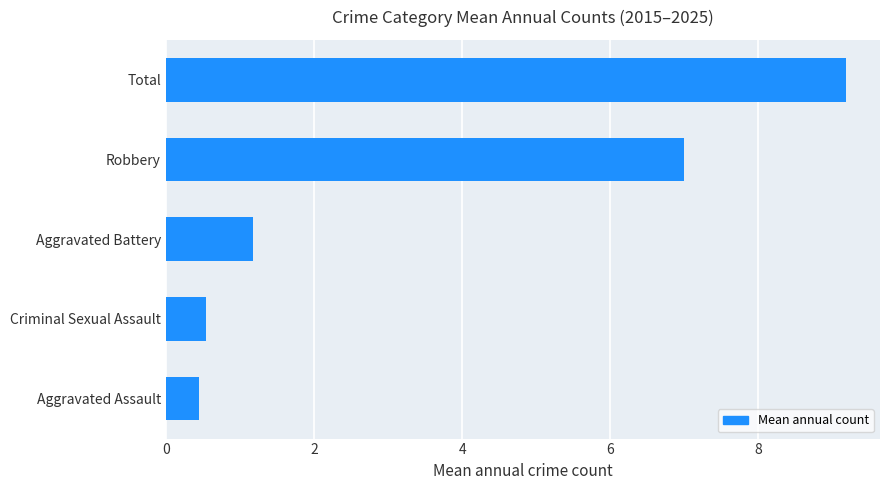

What is the average value?

3.7